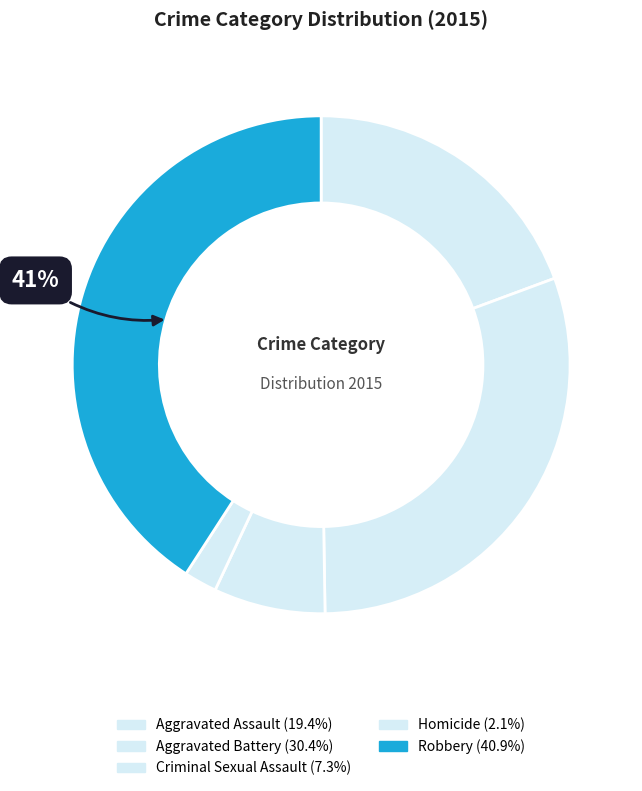

Is there a majority slice in this chart?

No